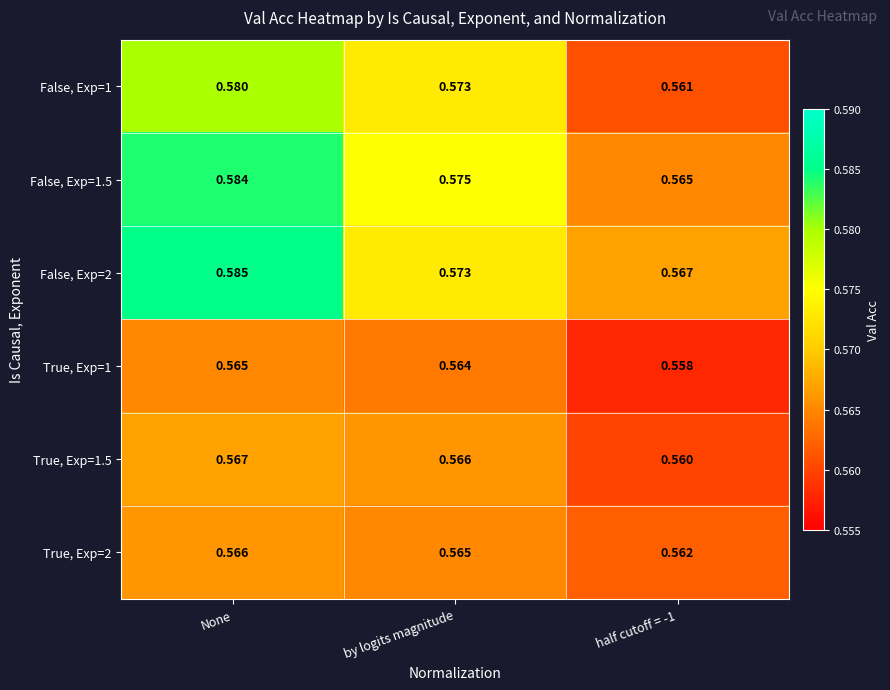

Is the value of False, Exp=1 at by logits magnitude greater than the value of True, Exp=2 at None?

Yes